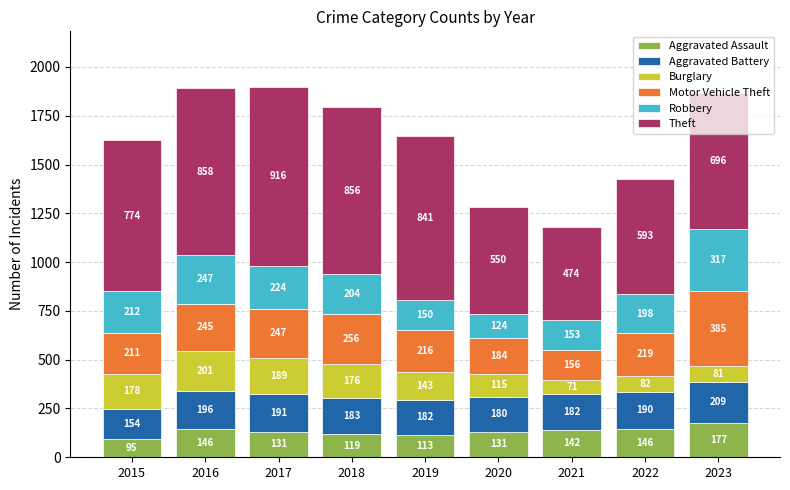

Which category has the lowest value in the Aggravated Assault series?

2015